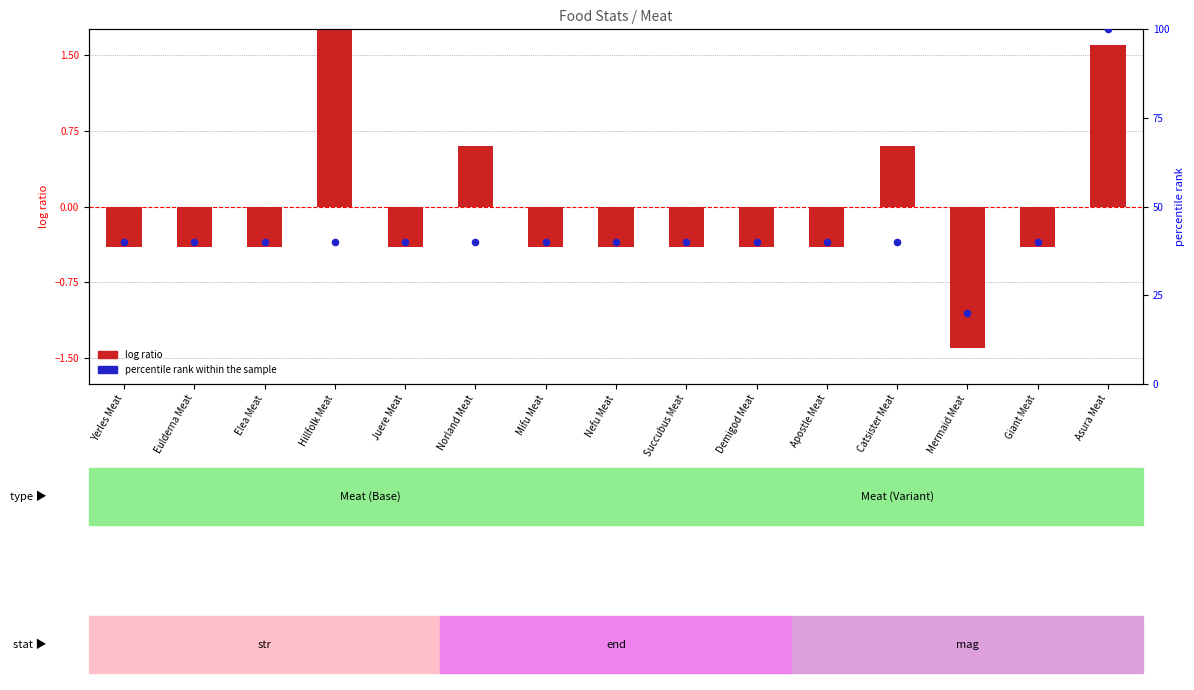

At which category is the sum across all series the highest?

Asura Meat